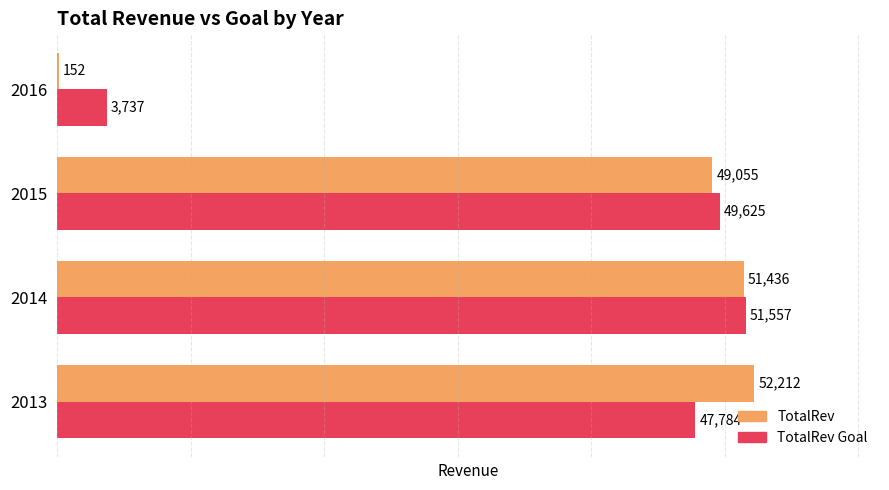

Which category has the highest value in the TotalRev series?

2013